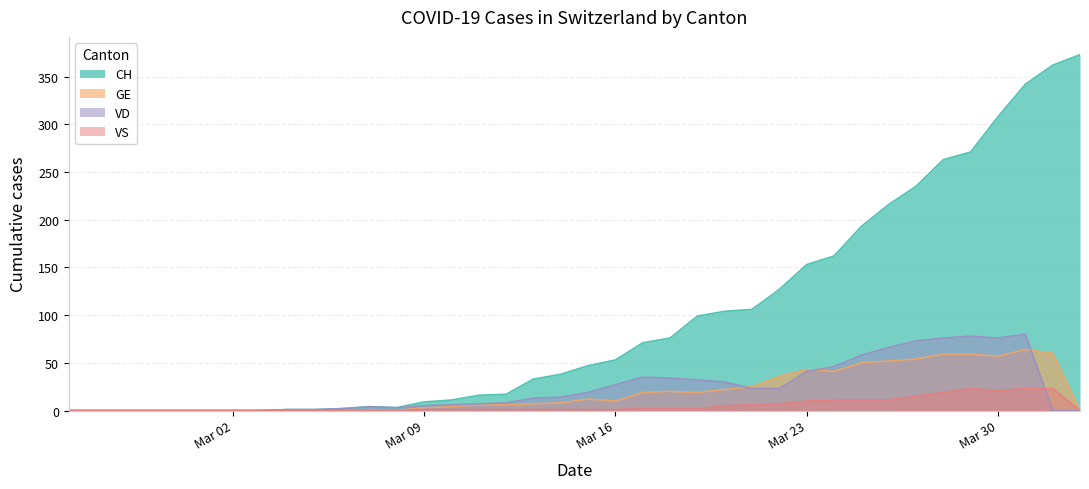

How many lines are shown in the chart?

4